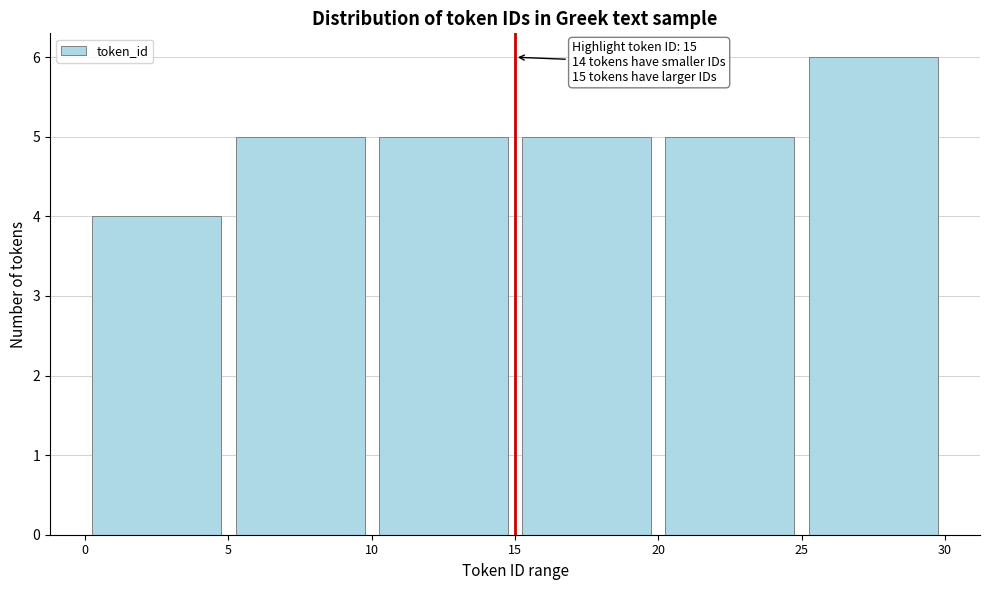

Which range on the x-axis has the tallest bar?

25 to 30